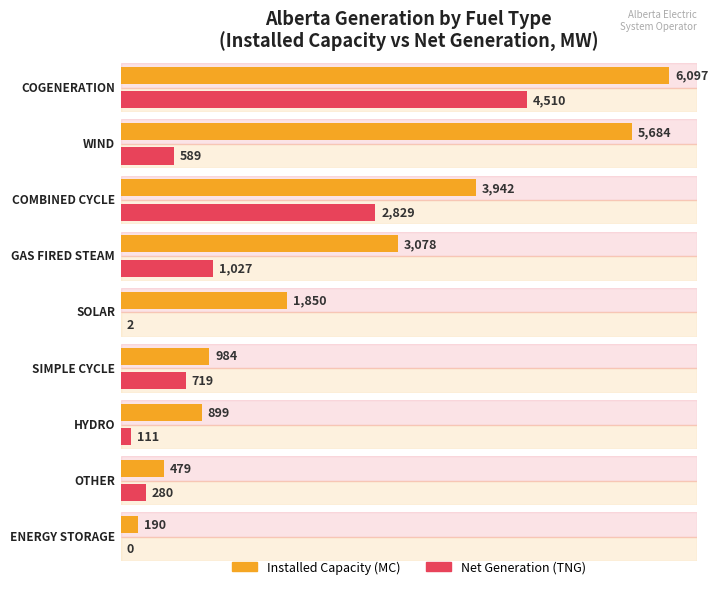

How many values in Net Generation (TNG) are above zero?

8